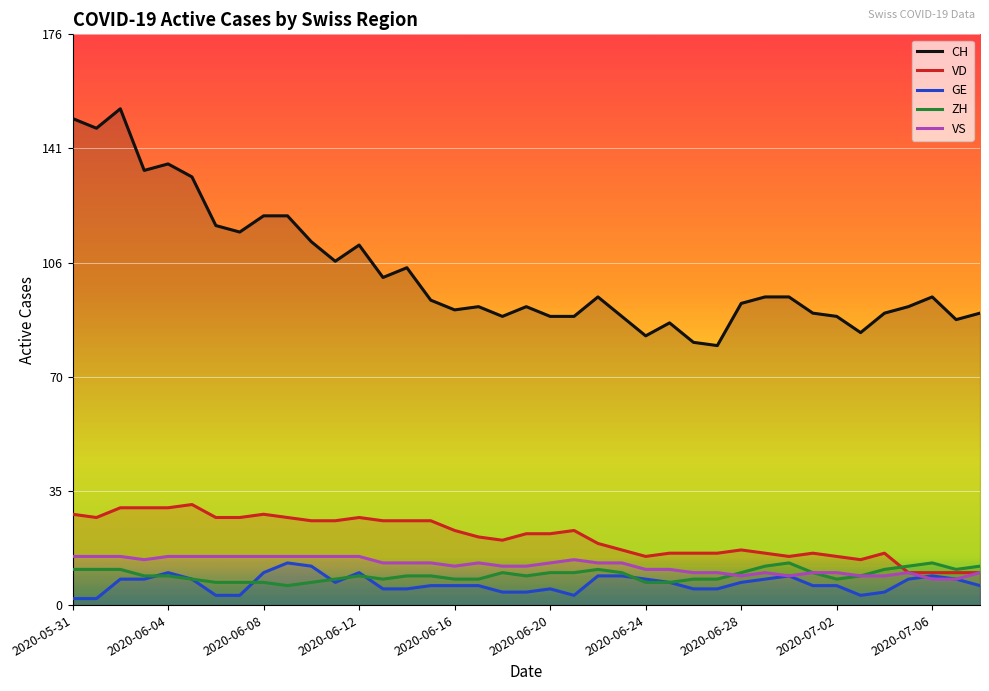

What is the difference between the maximum and minimum values in the VS series?

7